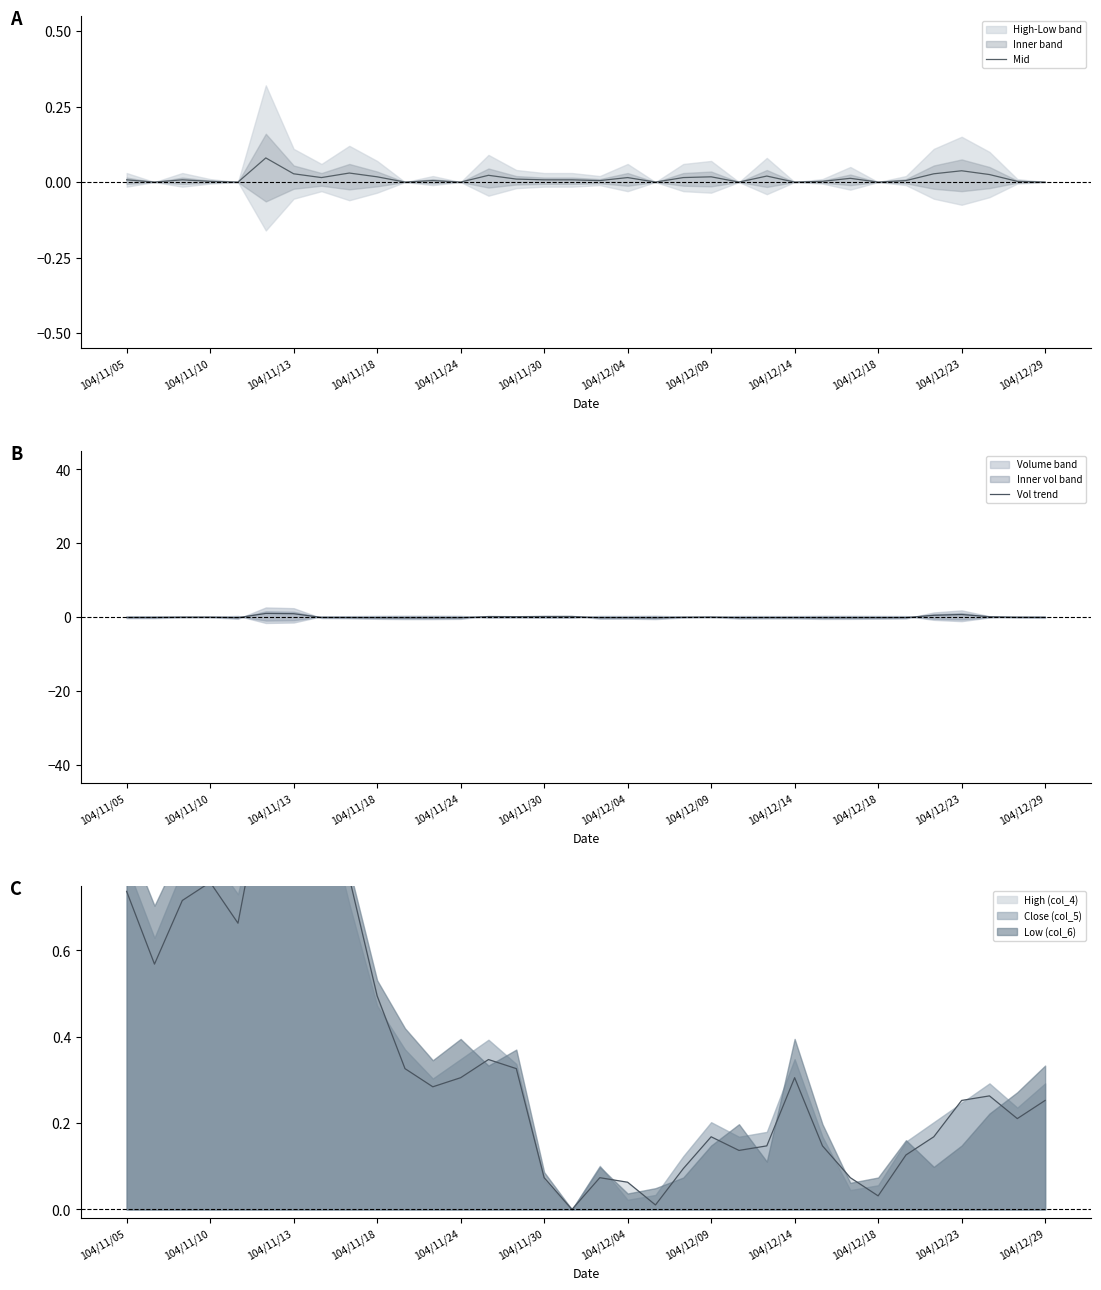

What is the difference between the second highest and minimum values in the Vol trend series?

1.1